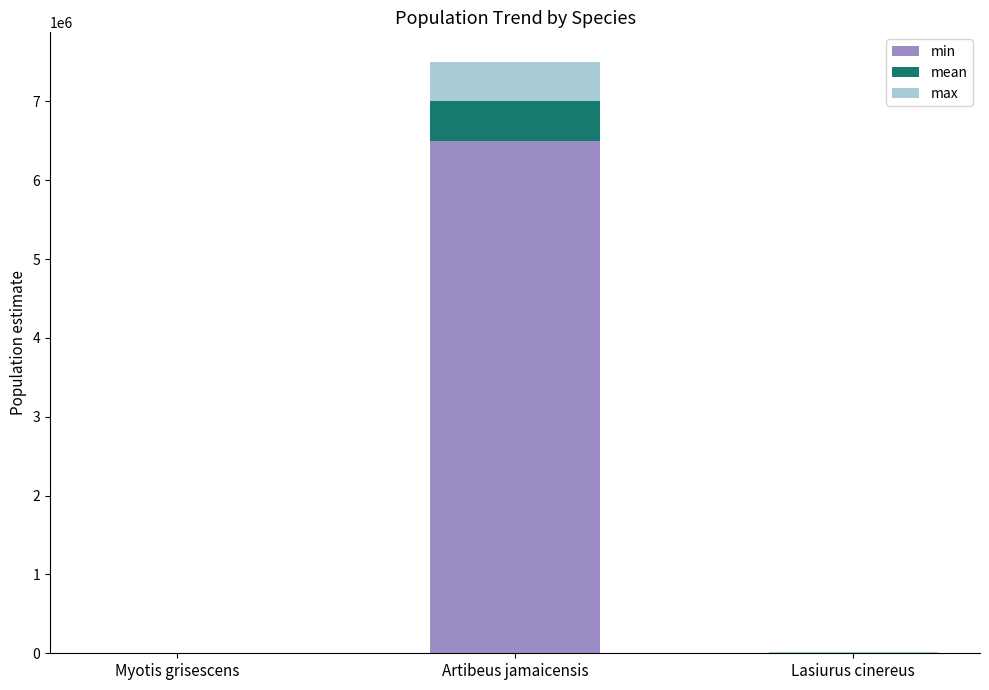

What is the highest value of the min series?

6500000